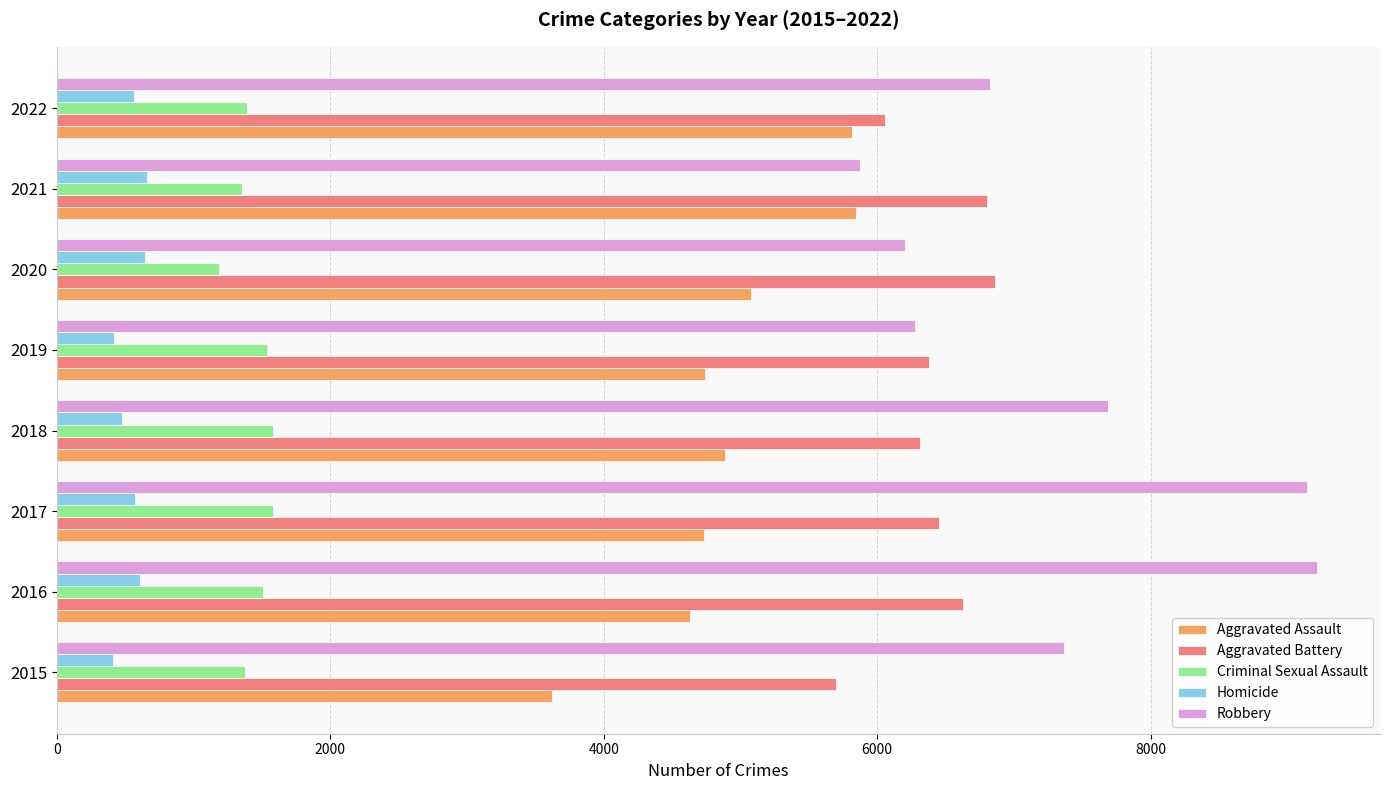

What is the sum of all Robbery values?

58602